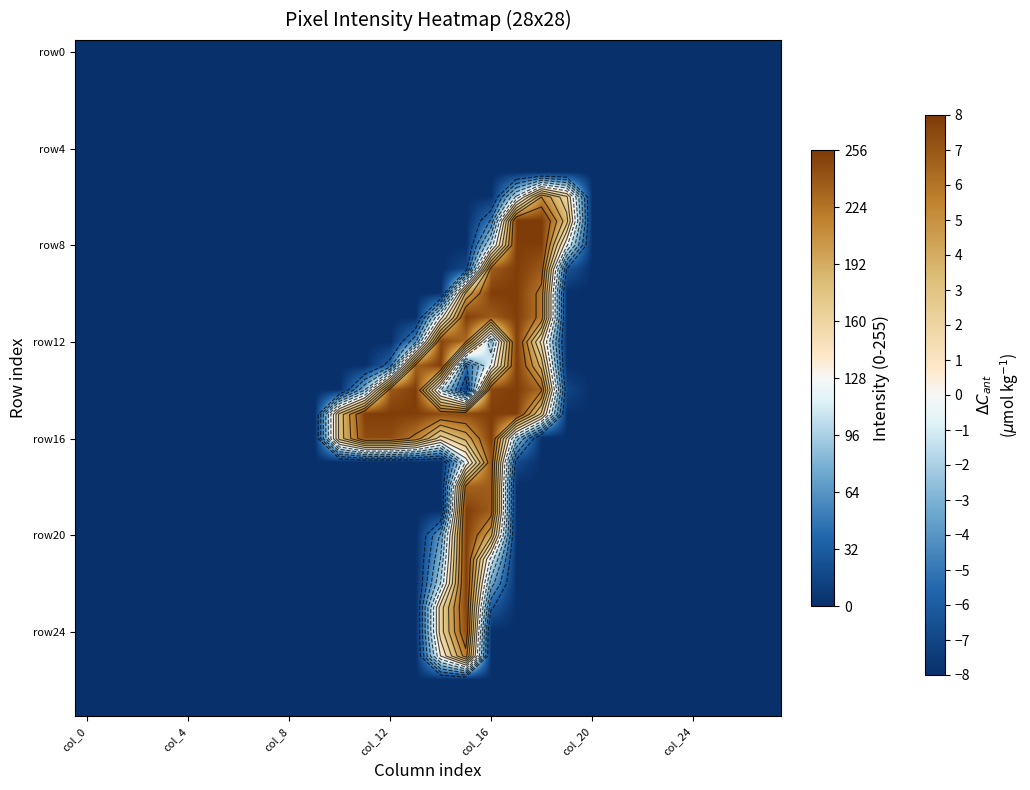

How many series are shown in this chart?

28